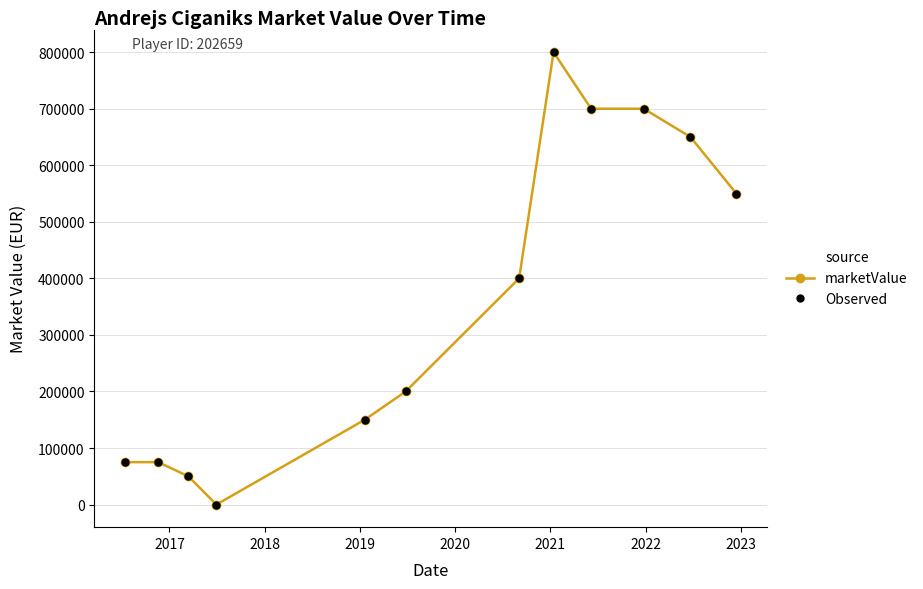

Reading left to right, extract all data points from this chart.

marketValue: 75000	75000	50000	0	150000	200000	400000	800000	700000	700000	650000	550000
Observed: 75000	75000	50000	0	150000	200000	400000	800000	700000	700000	650000	550000